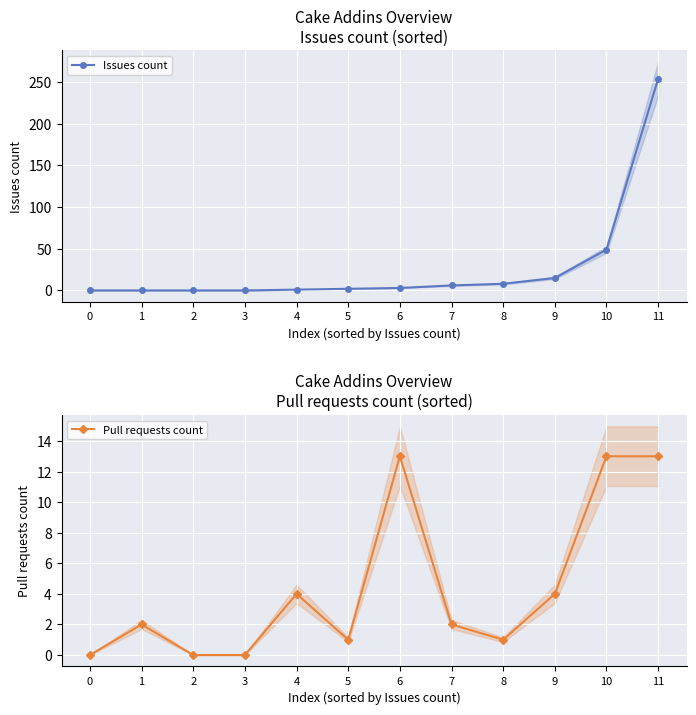

Where is Pull requests count nearest to the value 6?

4